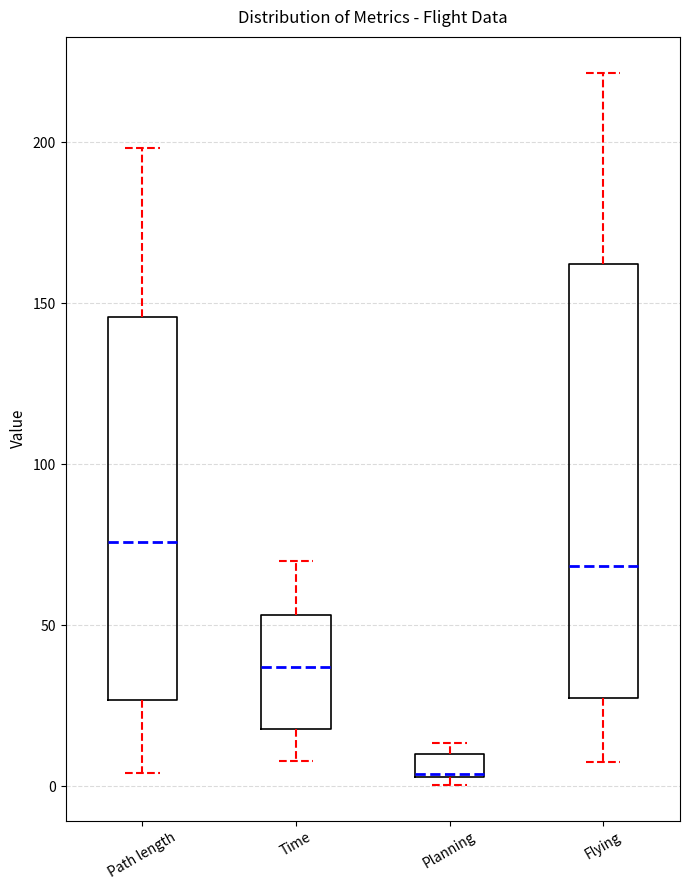

Where is the lower edge of the box for Planning on the y-axis? The values are not printed on the chart, so give them approximately, as read against the axis.

5